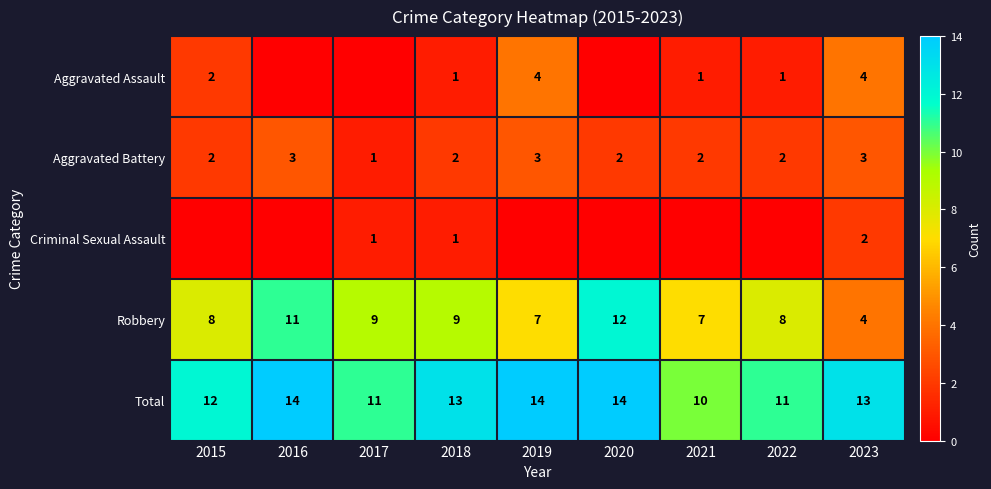

How many Aggravated Battery values are between 2 and 3?

8